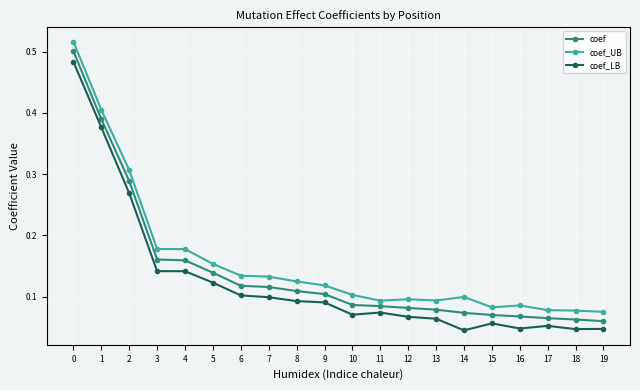

Is this an area chart (filled region under the line)?

No